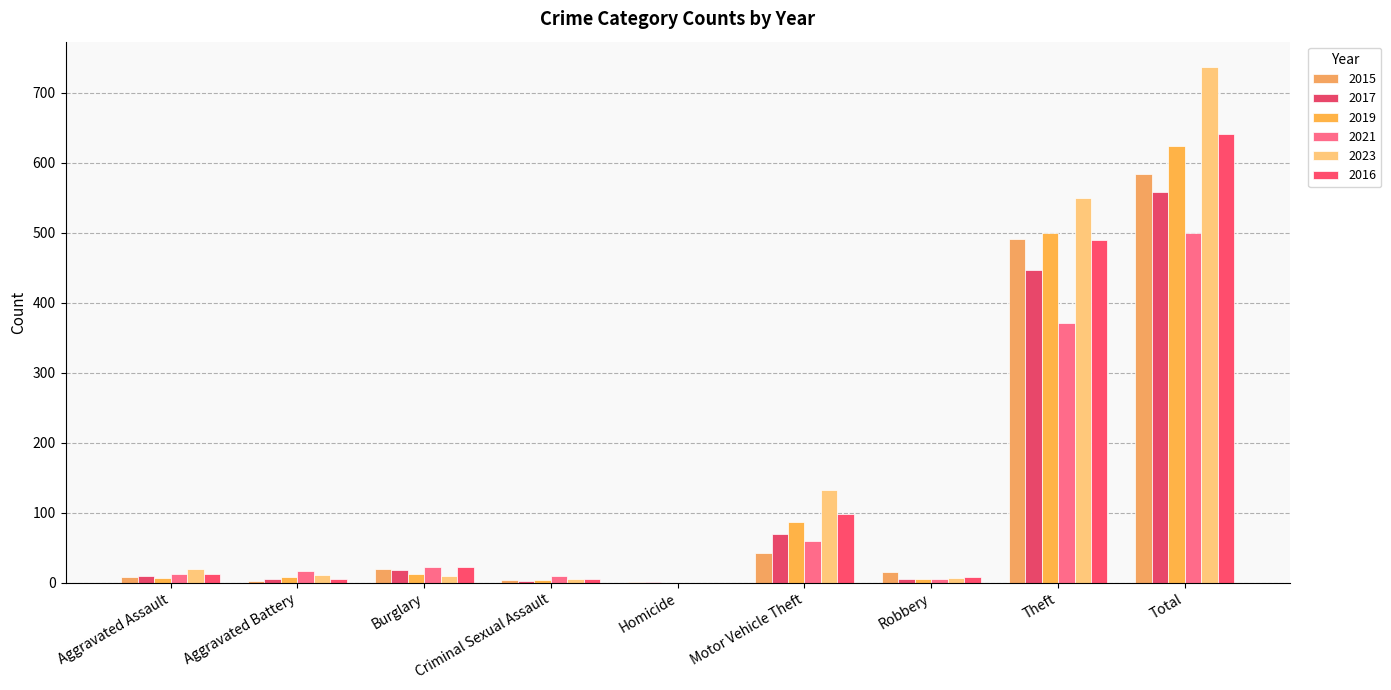

How many categories are shown in the chart?

9